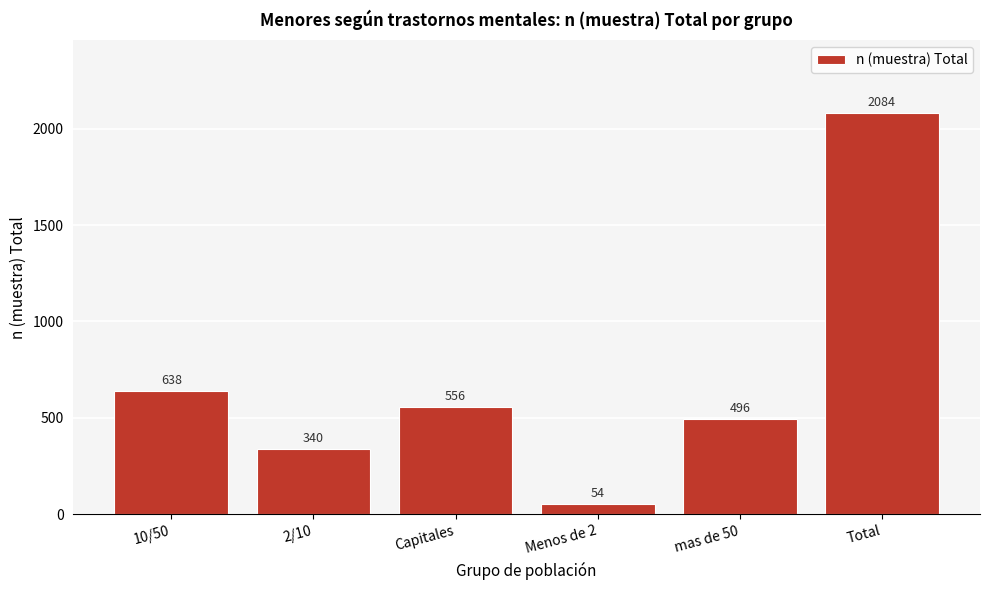

Reading left to right, list all the values displayed in this chart.

638	340	556	54	496	2084